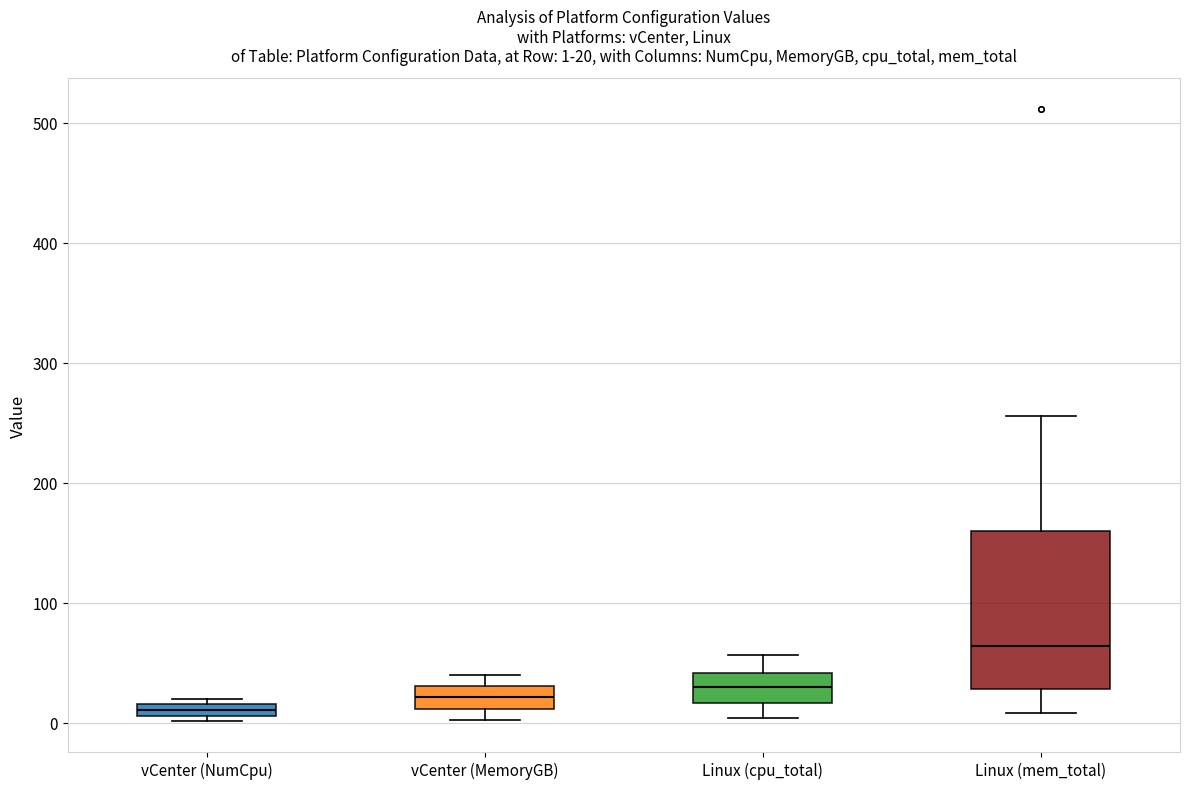

Which box is the tallest, from its lower edge to its upper edge?

Linux (mem_total)